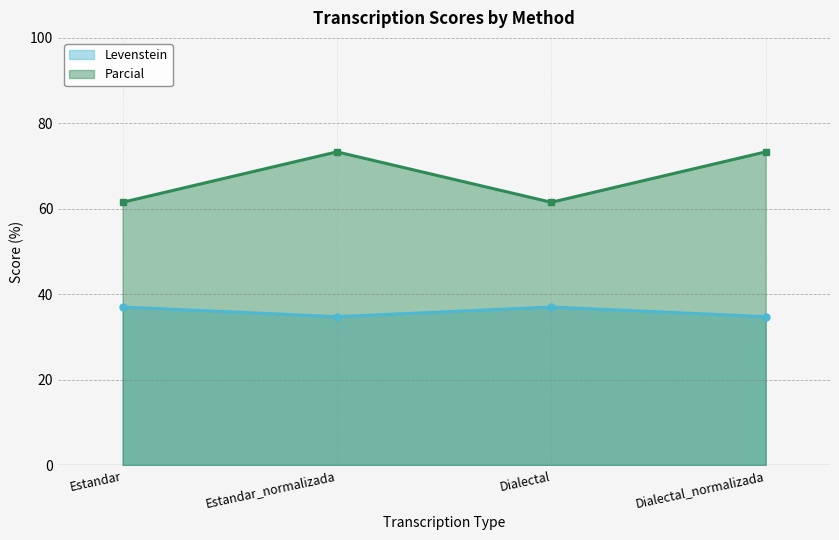

True or false: Parcial and Levenstein intersect in this chart.

False